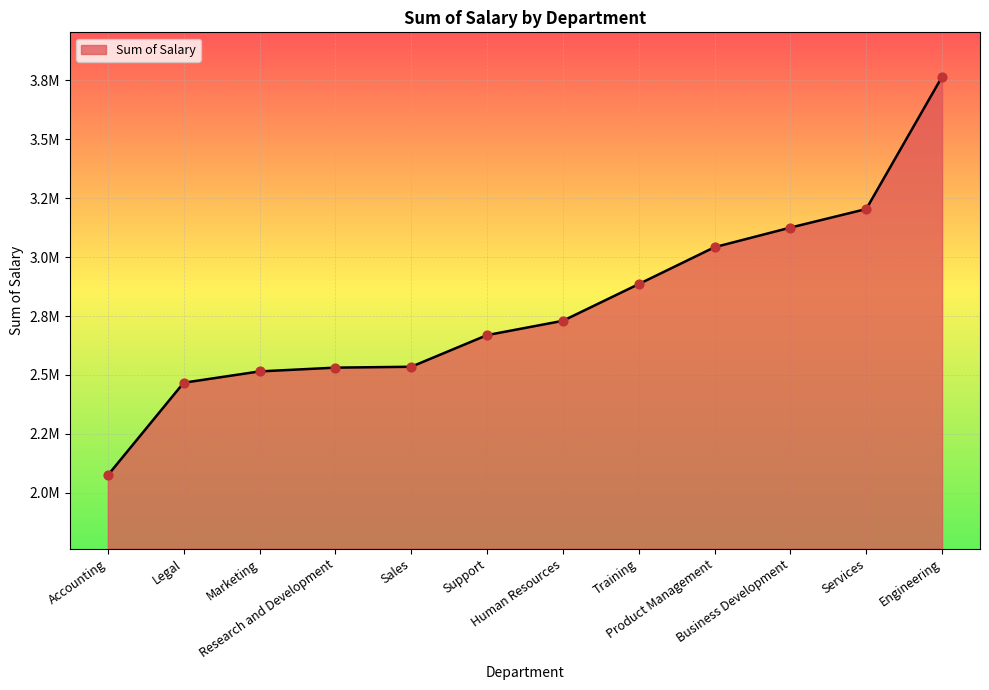

Does the chart have visible grid lines?

Yes